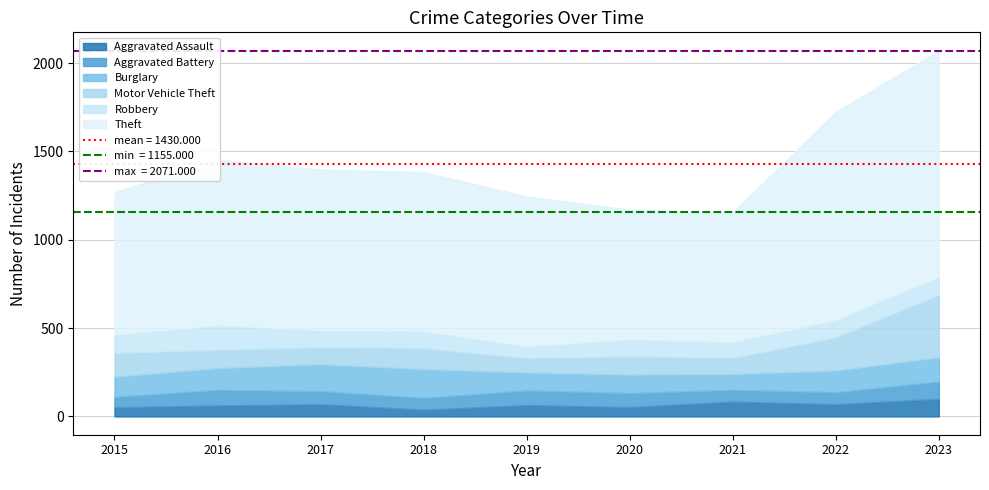

How many categories are shown in the chart?

9